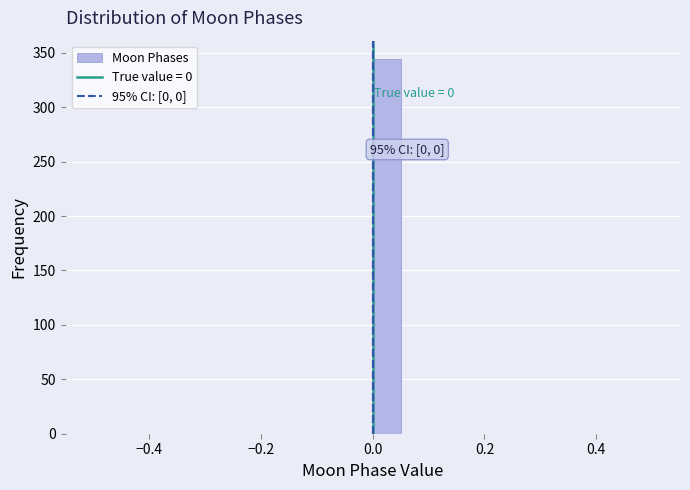

Around what value on the x-axis is the tallest bar? Give the approximate position of its centre, as read against the axis.

0.02